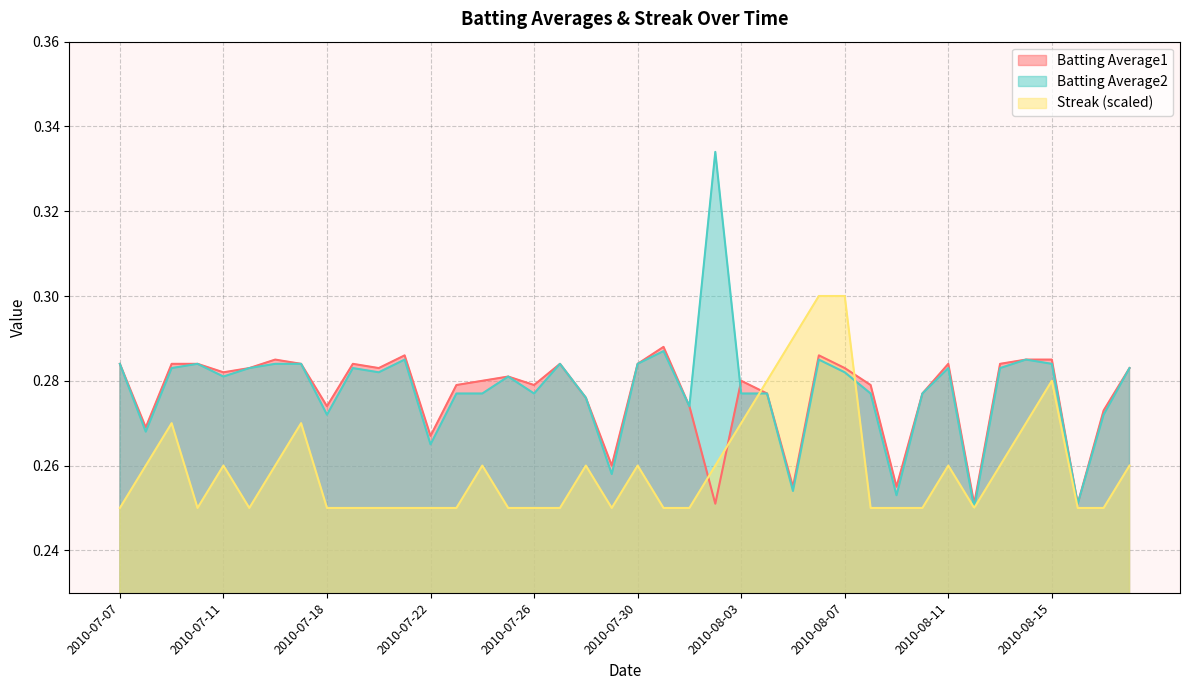

Is it true that Batting Average1 equals 0.3 at 2010-07-08?

True